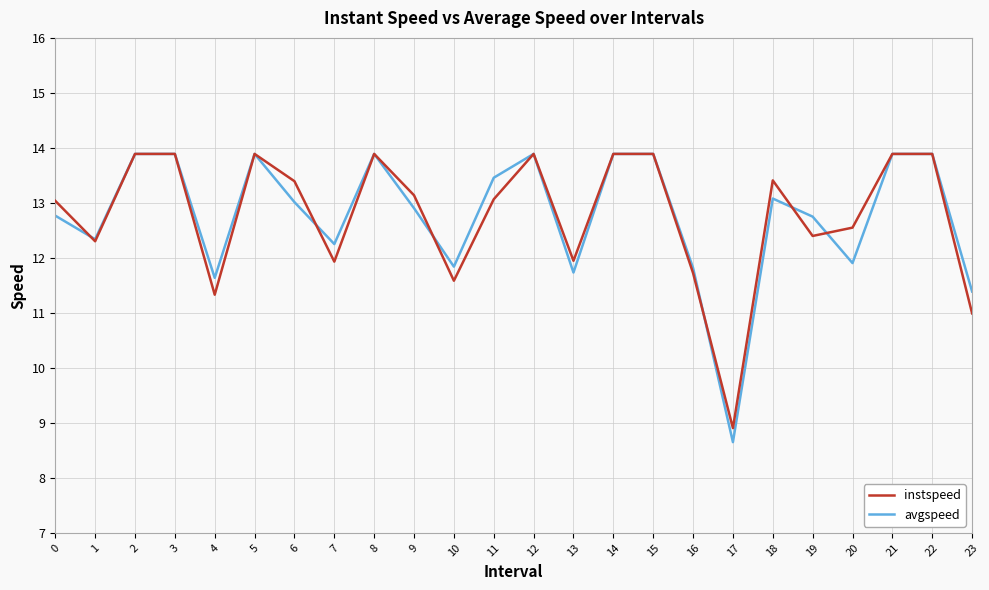

Which label corresponds to the smallest value in the chart?

17